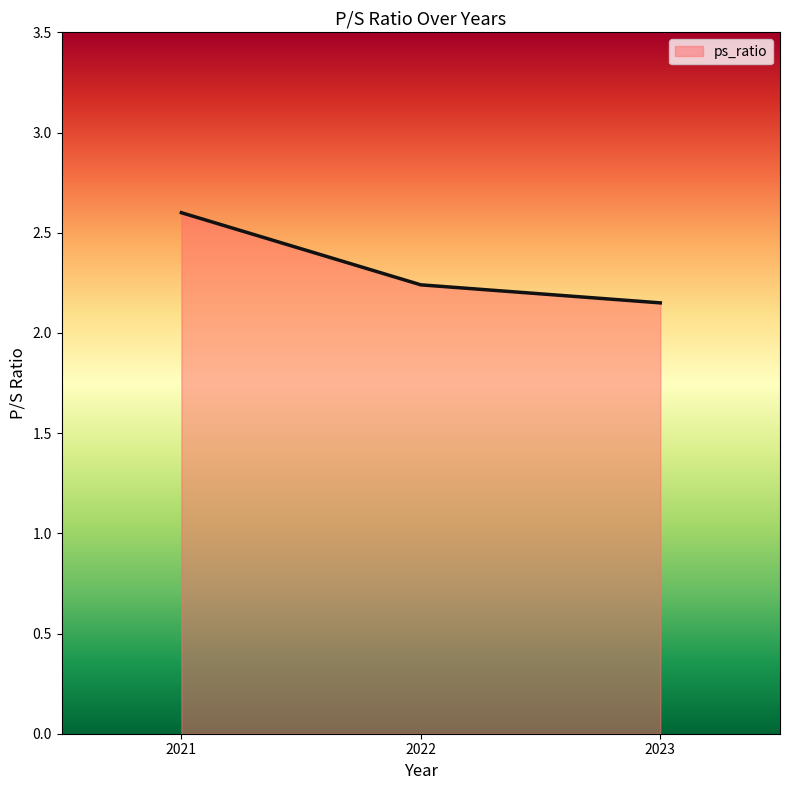

Which label corresponds to the smallest value in the chart?

2023